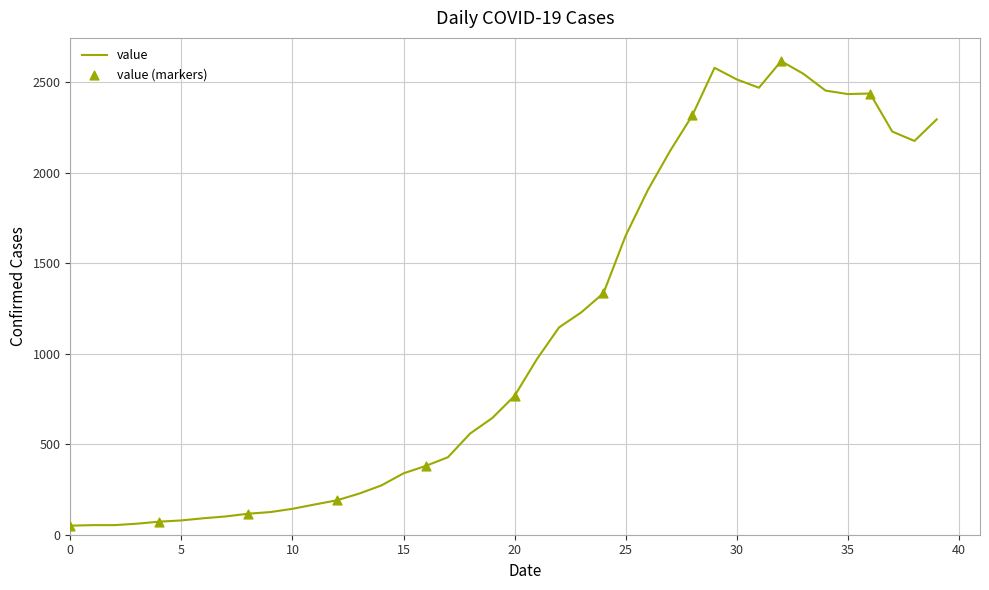

What is the difference between the maximum and minimum values?

2566